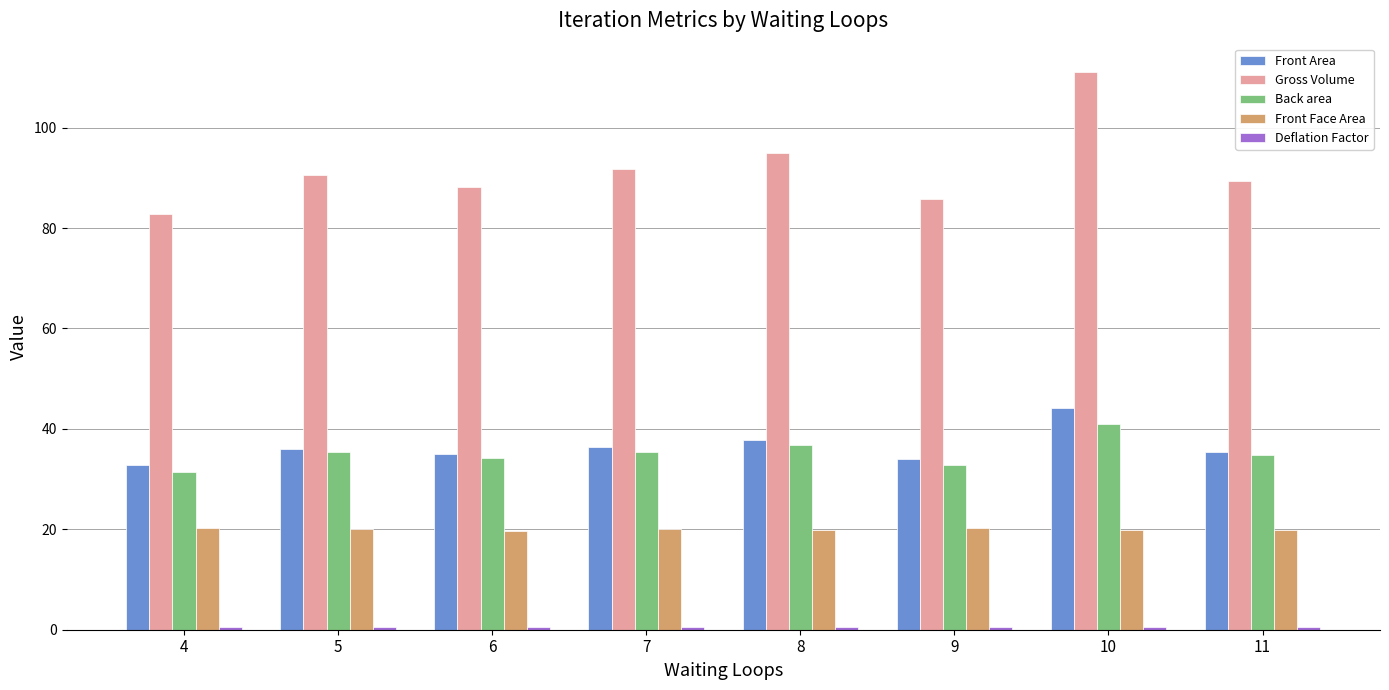

Which series has the largest range (max minus min)?

Gross Volume